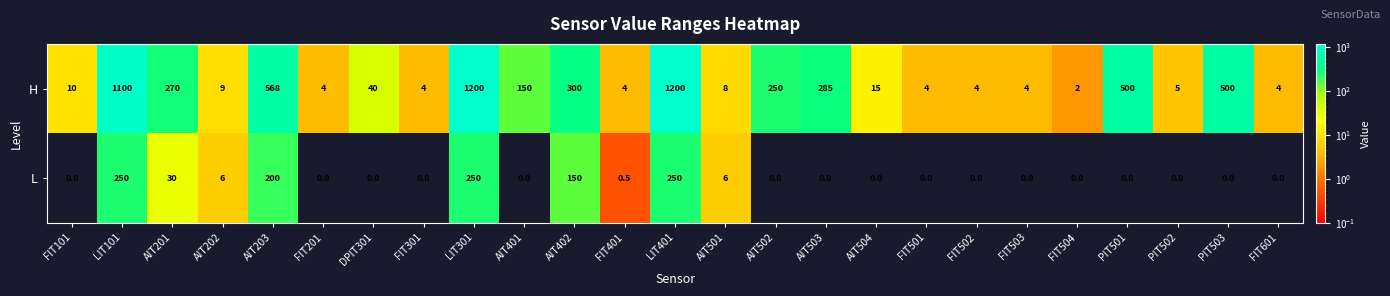

What is the approximate value of H at AIT503?

285.0